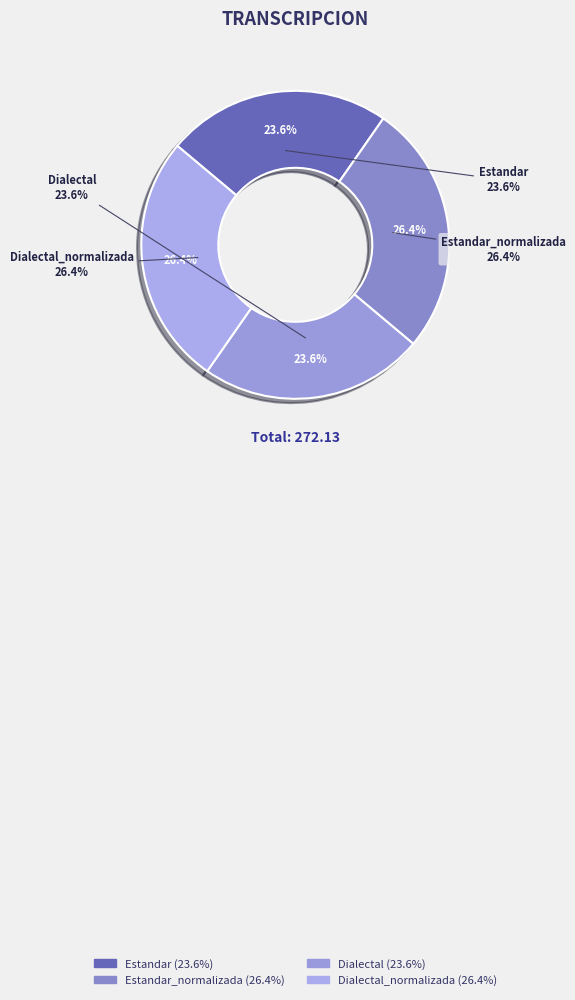

What is the ratio of the value at Estandar to the value at Estandar_normalizada?

0.9